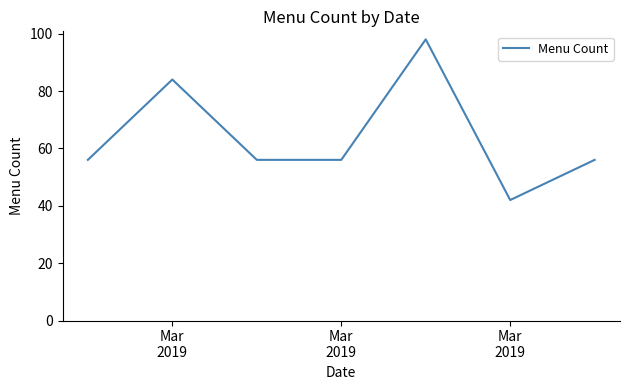

True or false: there are more than 1 points higher than both neighbors.

True